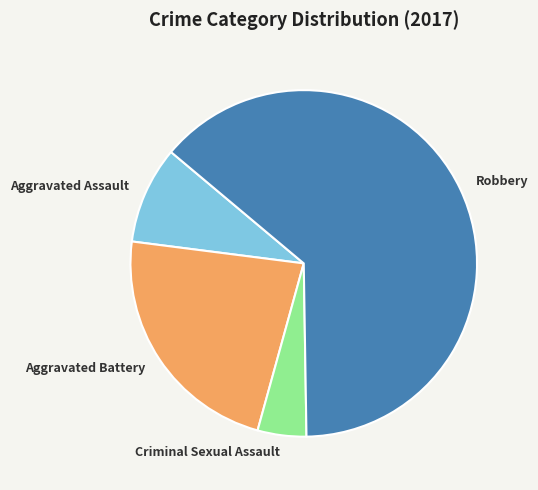

Which category accounts for the majority?

Robbery